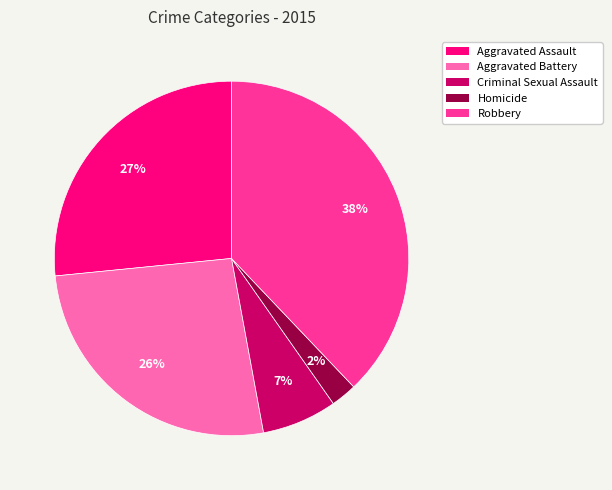

Which category has the smallest portion of the pie?

Homicide